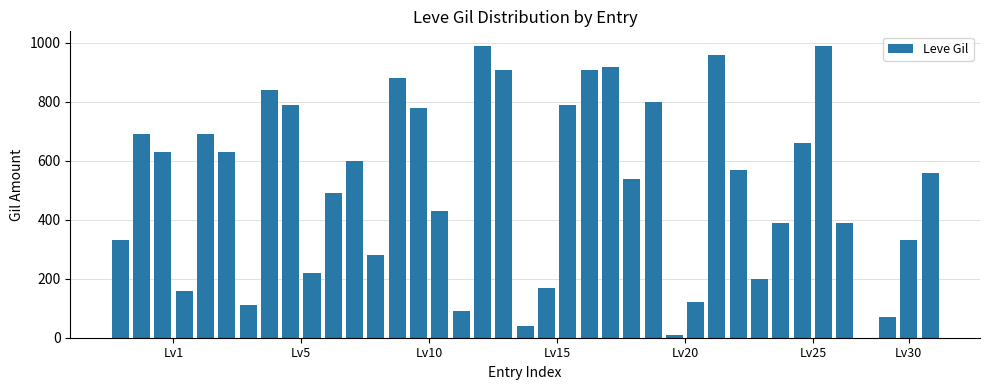

What is the sum of all values?

19960